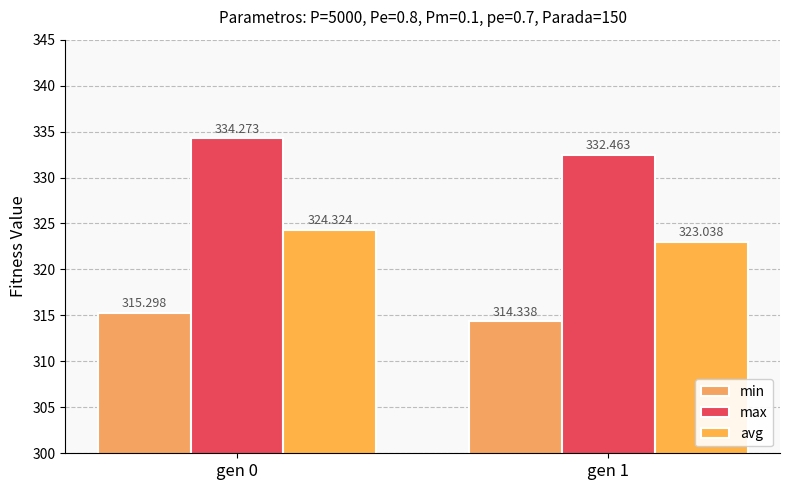

True or false: avg has a value of 522.8 at gen 0.

False